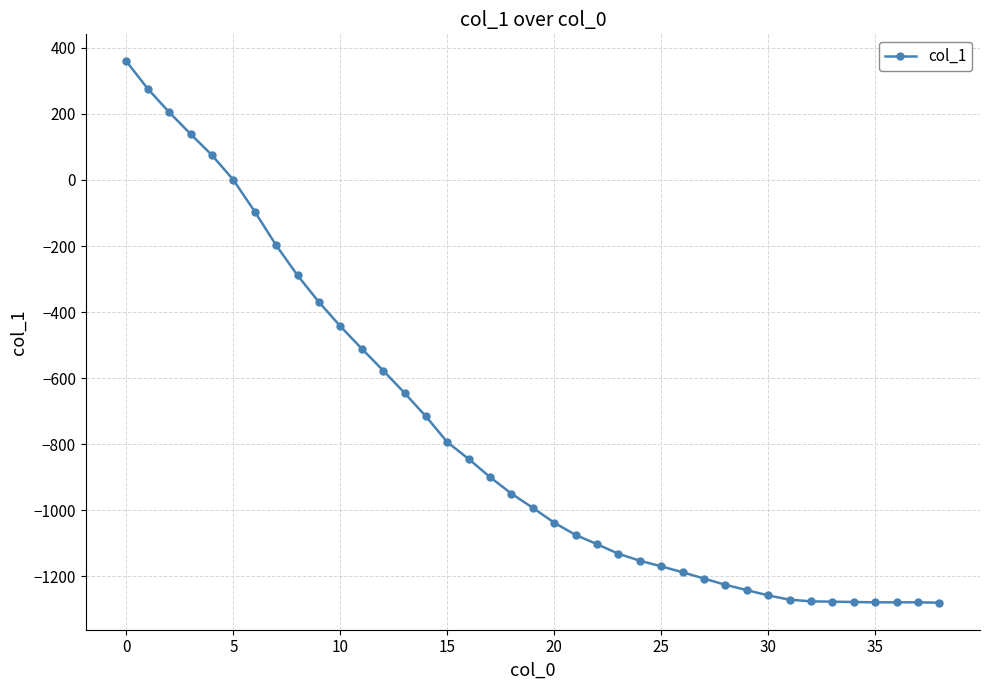

What is the sum of all values?

-30284